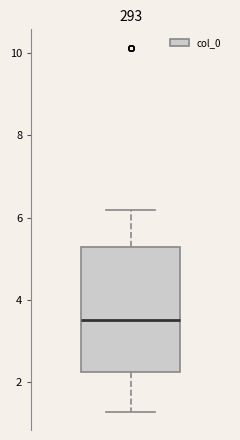

Read this box plot against the y-axis: the position of the median line, the range covered by the box, and the ends of both whiskers. The values are not printed on the chart, so give them approximately, as read against the axis.

median 3.6, box 2.2 to 5.2, whiskers 1.2 to 6.2